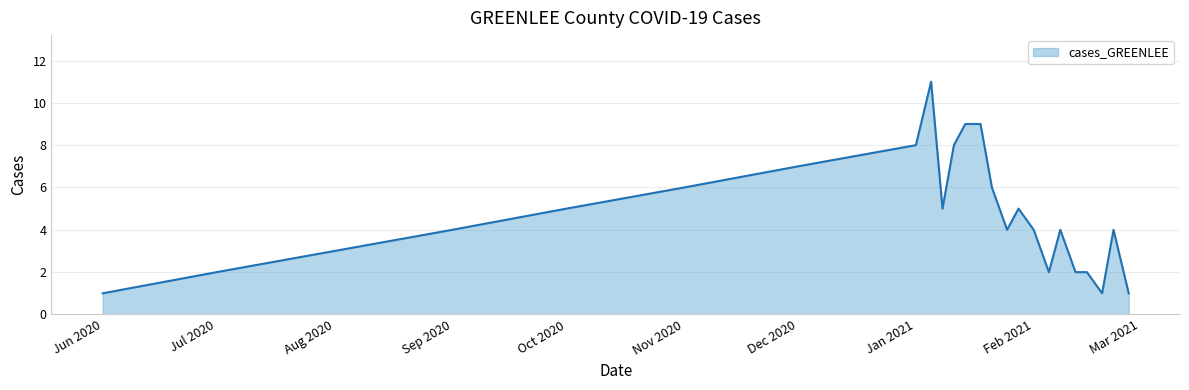

How many values are between 2 and 7?

16